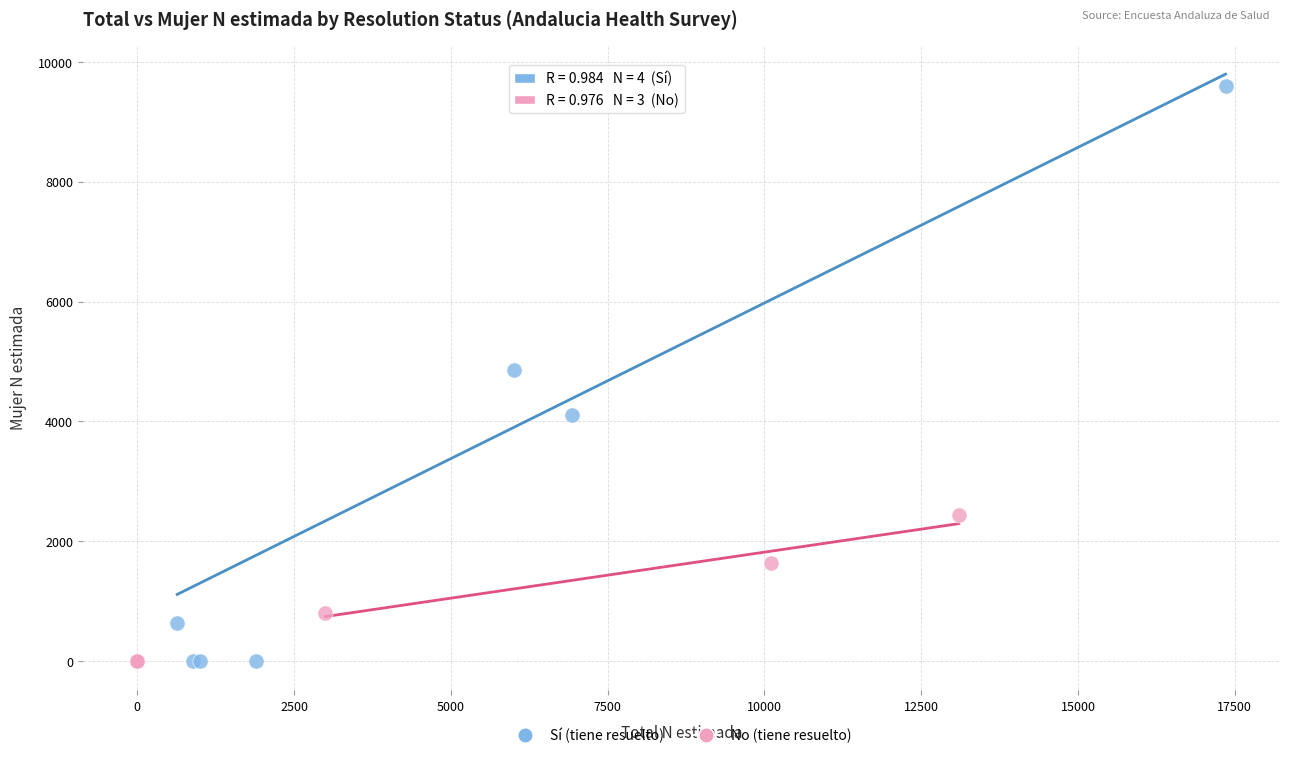

Which series contains the highest Y value?

Sí (tiene resuelto)